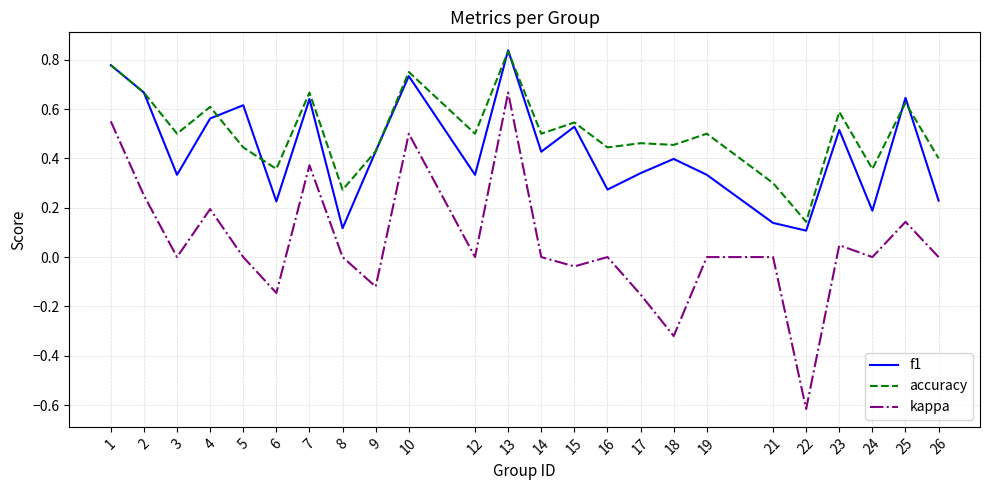

List the series in order of their overall mean, highest first.

accuracy, f1, kappa